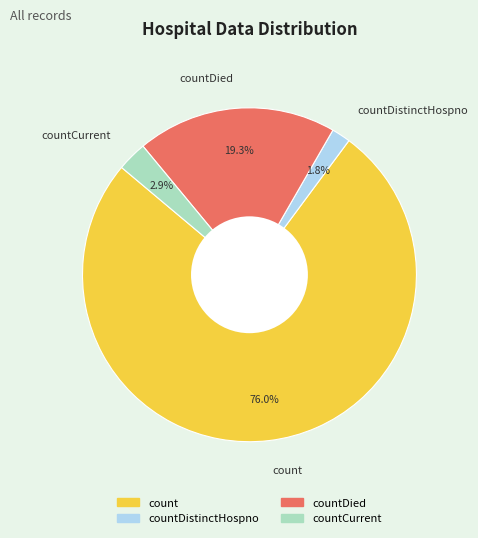

Is countDistinctHospno the majority of the pie?

No